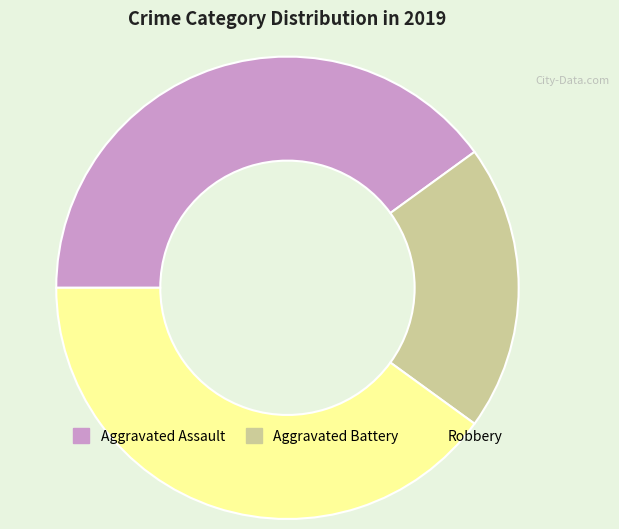

Combined, do Robbery and Aggravated Assault account for over 50%?

Yes